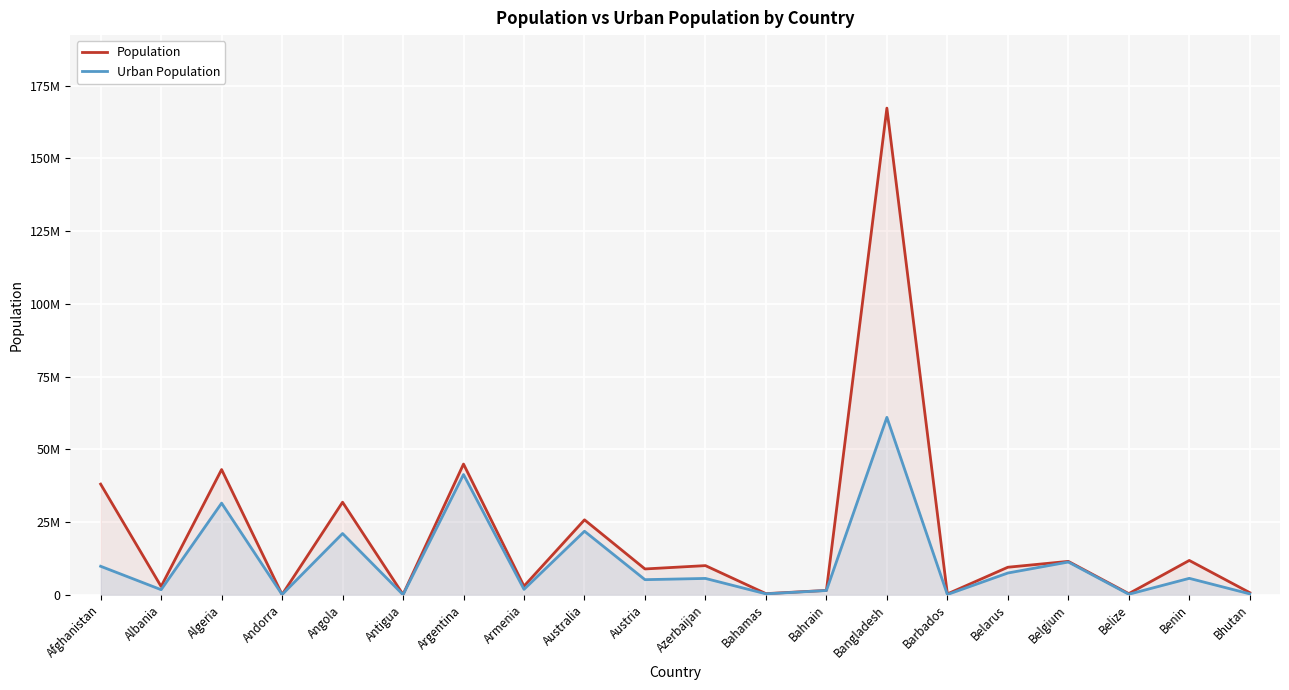

At which label is Urban Population closest to 30505608?

Algeria